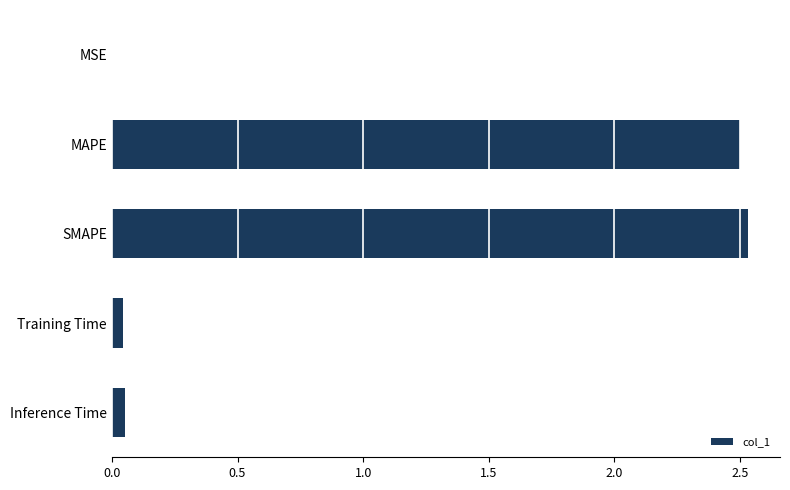

Which has a higher value, SMAPE or MSE?

SMAPE